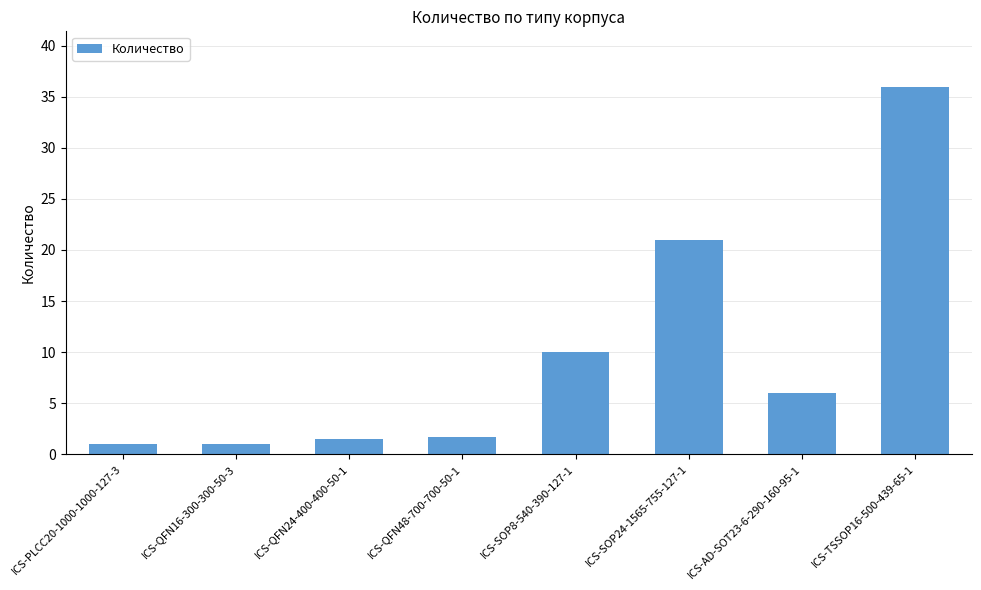

Which has a higher value, ICS-QFN24-400-400-50-1 or ICS-SOP24-1565-755-127-1?

ICS-SOP24-1565-755-127-1